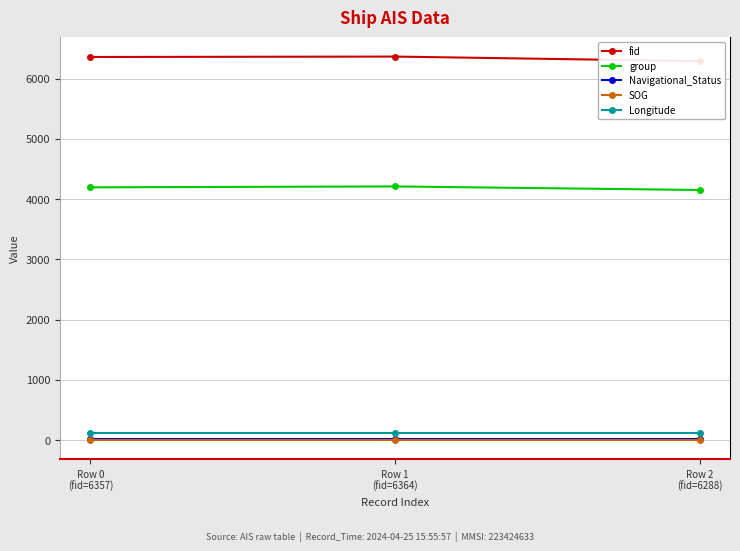

Reading left to right, transcribe all the data shown in this chart.

fid: Row 0
(fid=6357)=6357.0	Row 1
(fid=6364)=6364.0	Row 2
(fid=6288)=6288.0
group: Row 0
(fid=6357)=4195.0	Row 1
(fid=6364)=4210.0	Row 2
(fid=6288)=4151.0
Navigational_Status: Row 0
(fid=6357)=15.0	Row 1
(fid=6364)=15.0	Row 2
(fid=6288)=15.0
SOG: Row 0
(fid=6357)=0.0	Row 1
(fid=6364)=0.0	Row 2
(fid=6288)=0.0
Longitude: Row 0
(fid=6357)=118.7	Row 1
(fid=6364)=118.7	Row 2
(fid=6288)=118.7